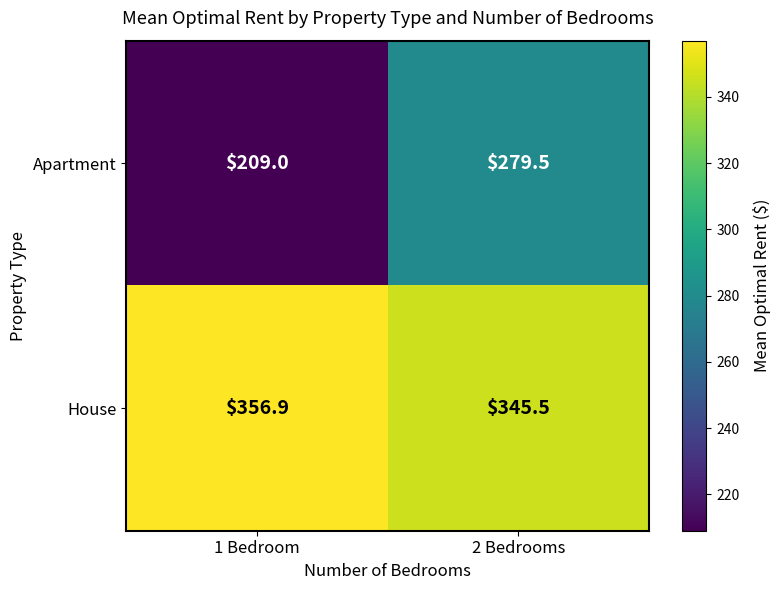

How many data points does each series have?

2